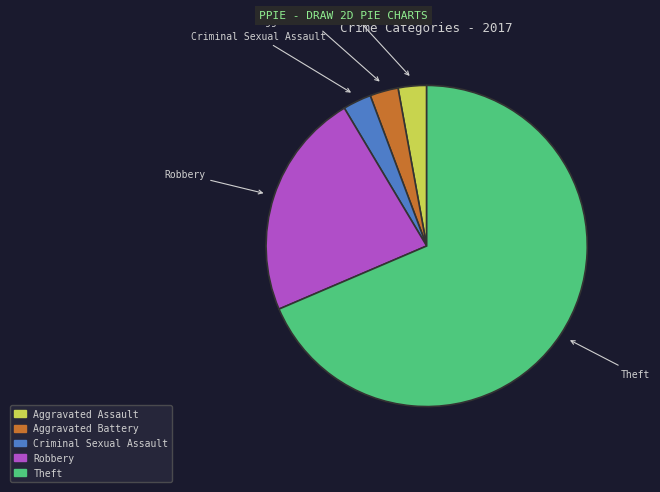

Between Theft and Aggravated Battery, which is larger?

Theft